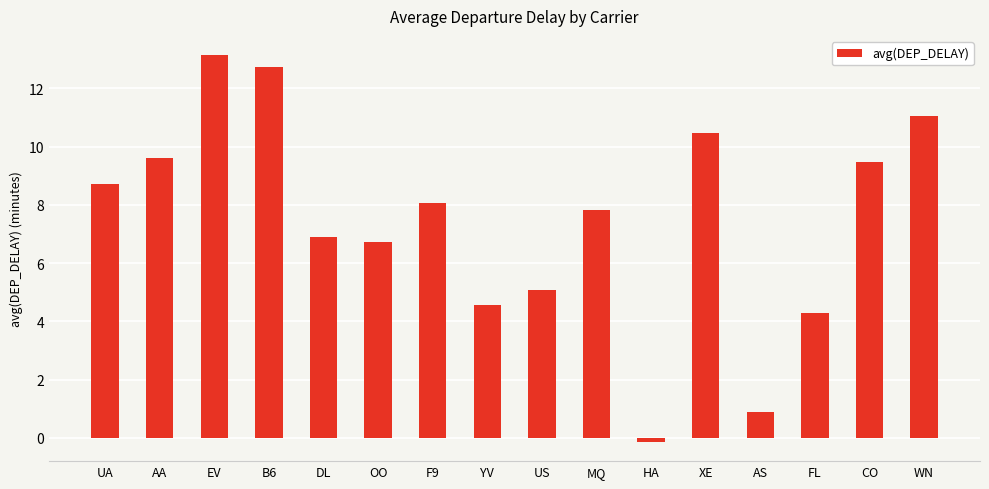

What is the value of the 3rd bar from the left?

13.1